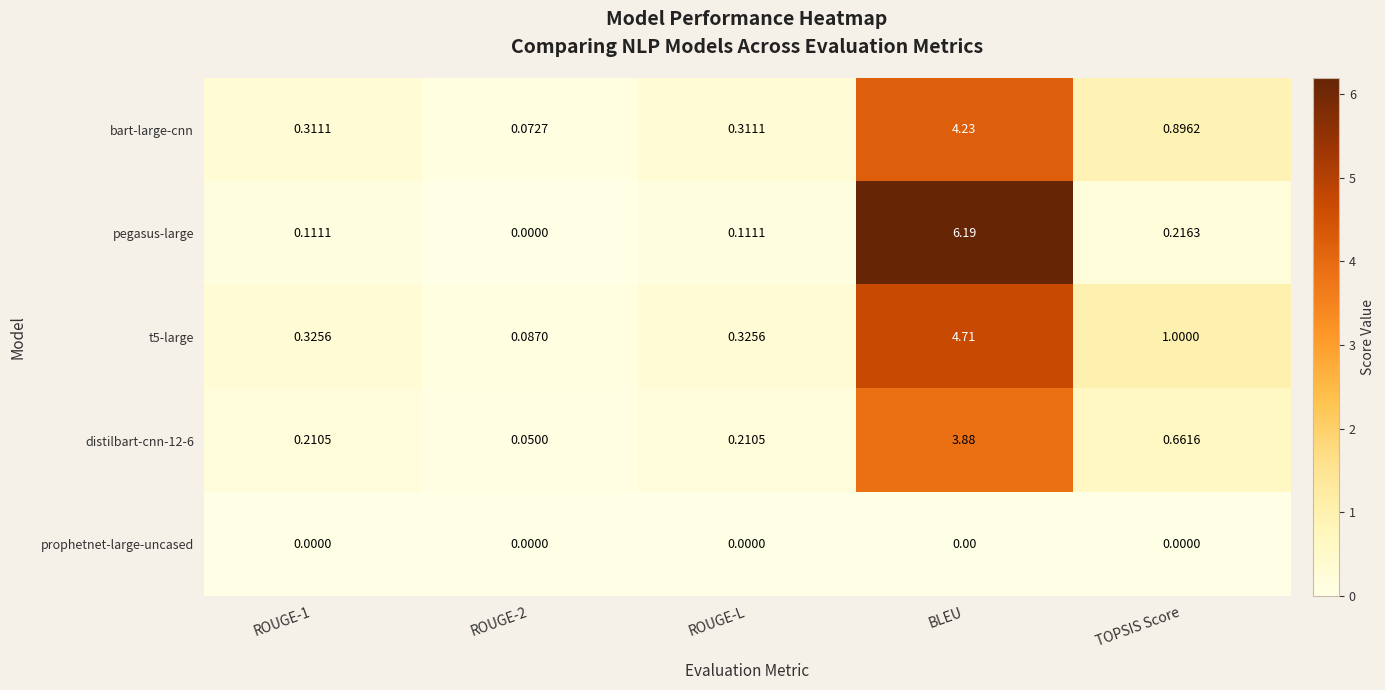

Which series has the largest total across all categories?

pegasus-large